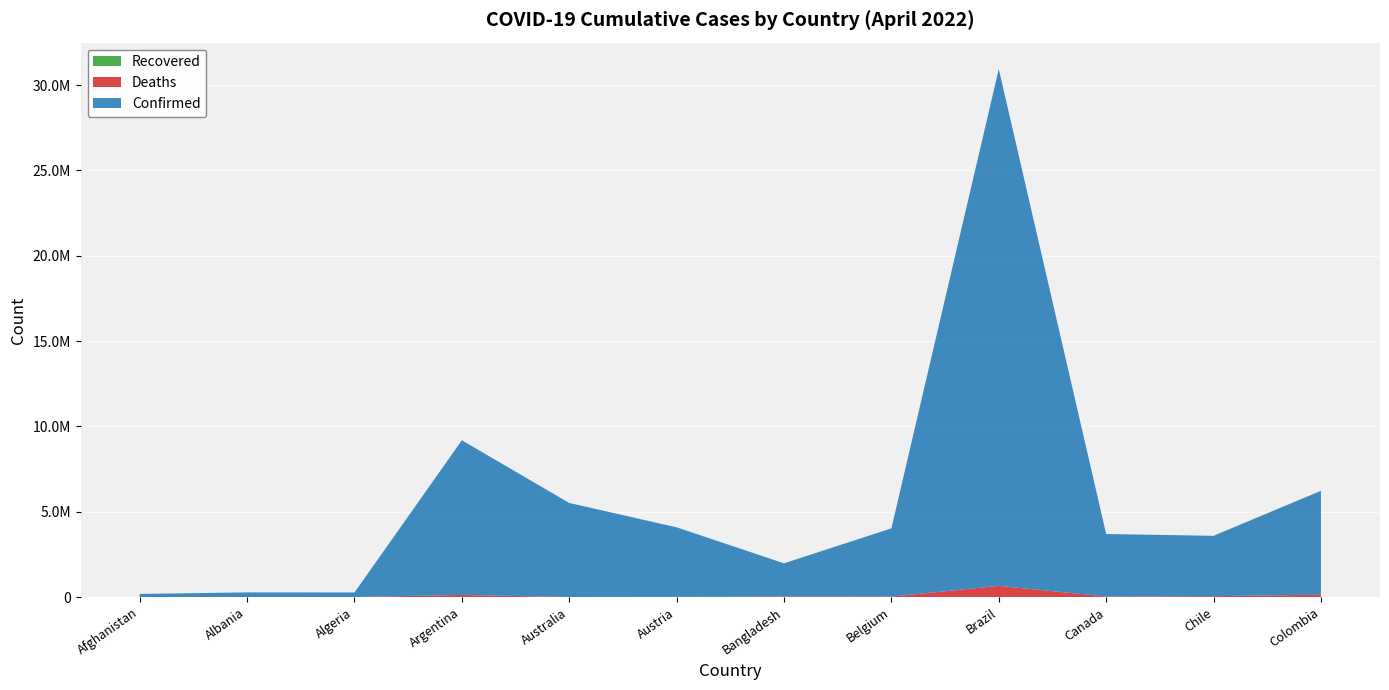

Reading left to right, list all the values displayed in this chart.

Confirmed: Afghanistan=178574	Albania=274606	Algeria=265746	Argentina=9060923	Australia=5509550	Austria=4072410	Bangladesh=1952440	Belgium=3998722	Brazil=30275219	Canada=3658974	Chile=3535534	Colombia=6089998
Deaths: Afghanistan=7680	Albania=3496	Algeria=6874	Argentina=128344	Australia=6844	Austria=16470	Bangladesh=29127	Belgium=31262	Brazil=662396	Canada=38498	Chile=57283	Colombia=139754
Recovered: Afghanistan=0	Albania=0	Algeria=0	Argentina=0	Australia=0	Austria=0	Bangladesh=0	Belgium=0	Brazil=0	Canada=0	Chile=0	Colombia=0